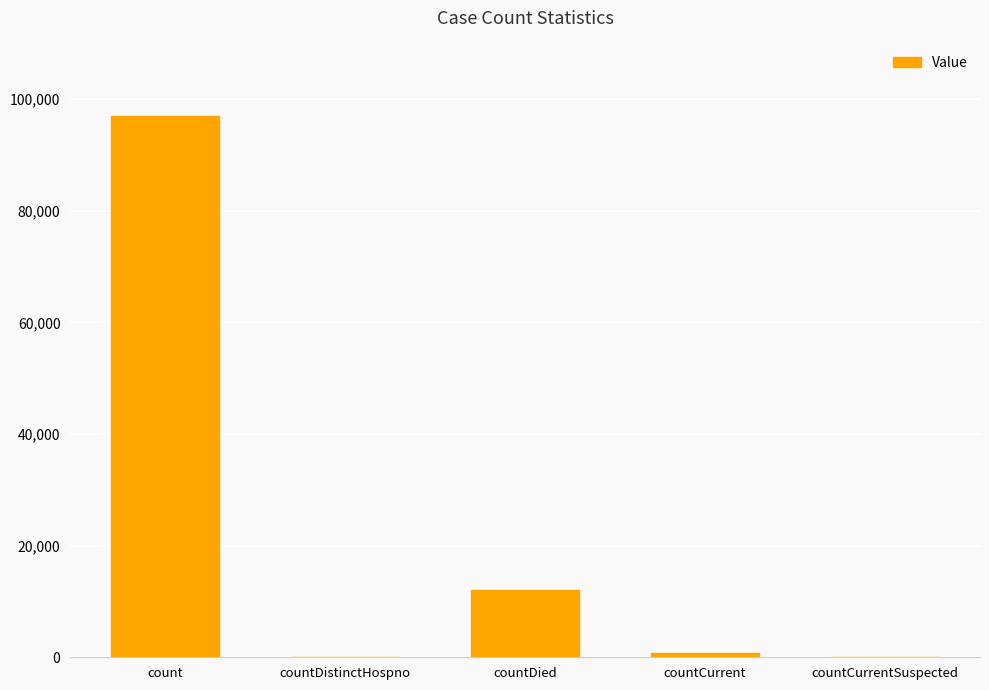

What is the difference between the values at countDistinctHospno and countDied?

12035